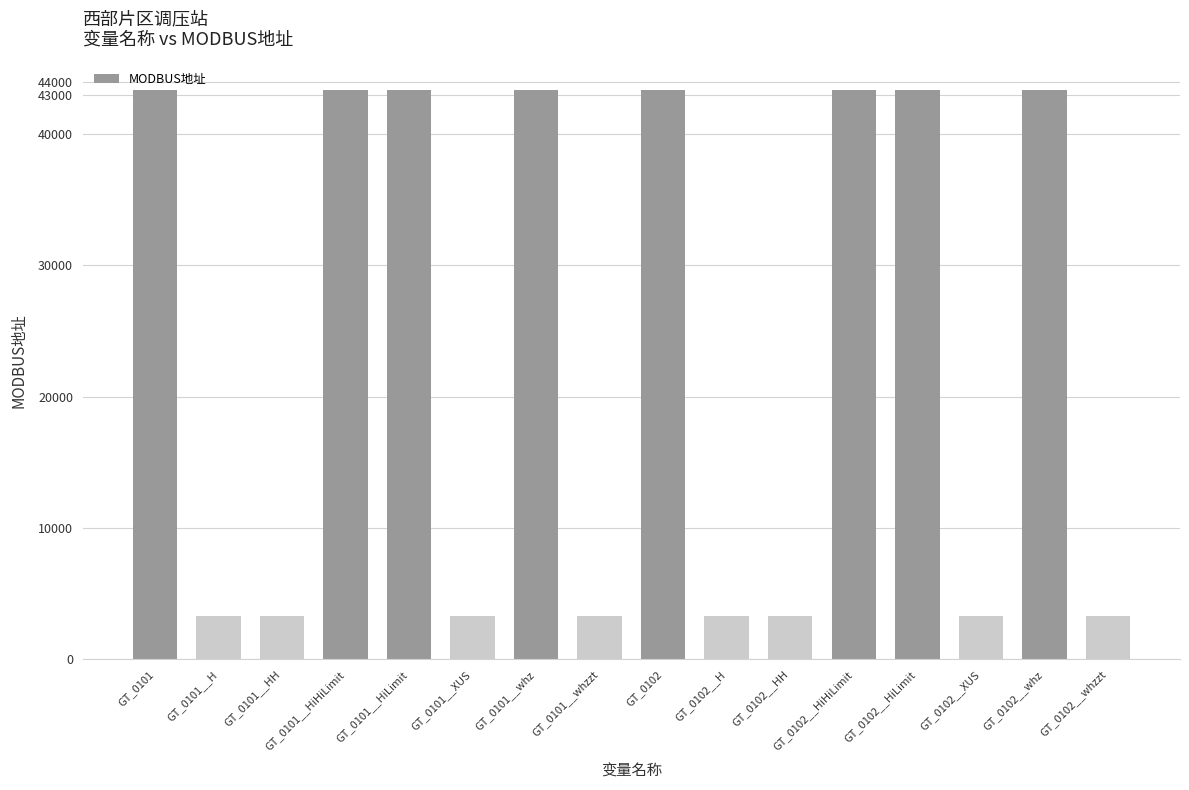

True or false: the data shows 64097 at GT_0101__whz.

False